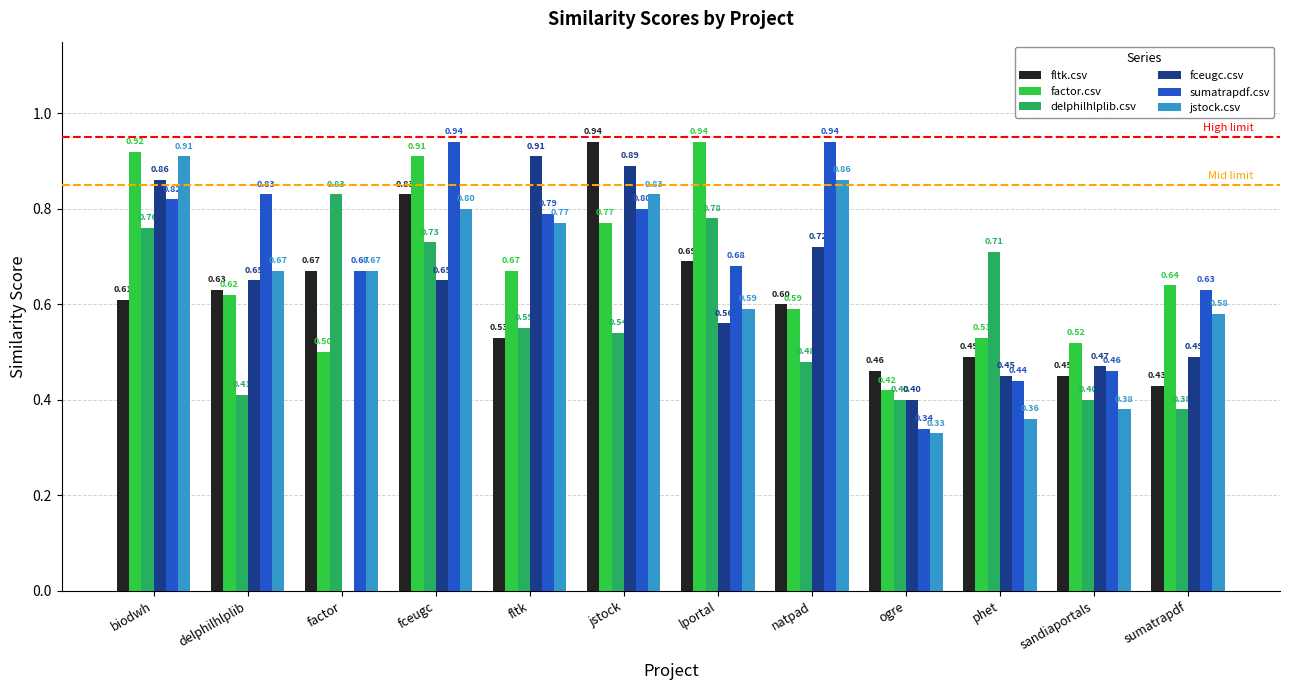

At which label is fceugc.csv closest to 0?

factor